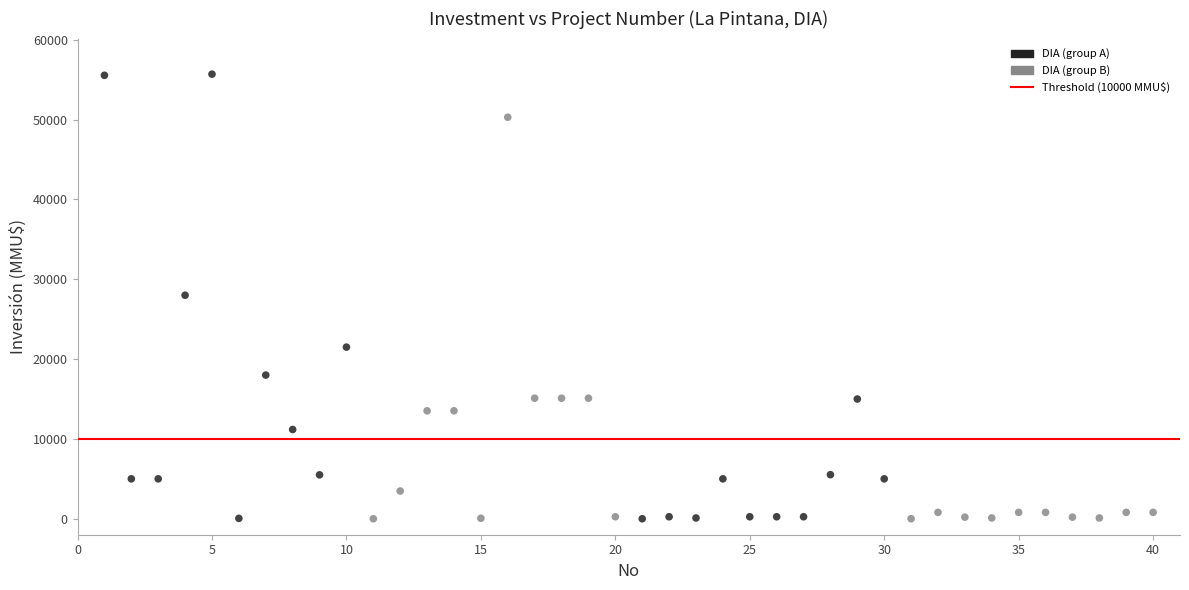

What is the range of Y values (max minus min)?

55694